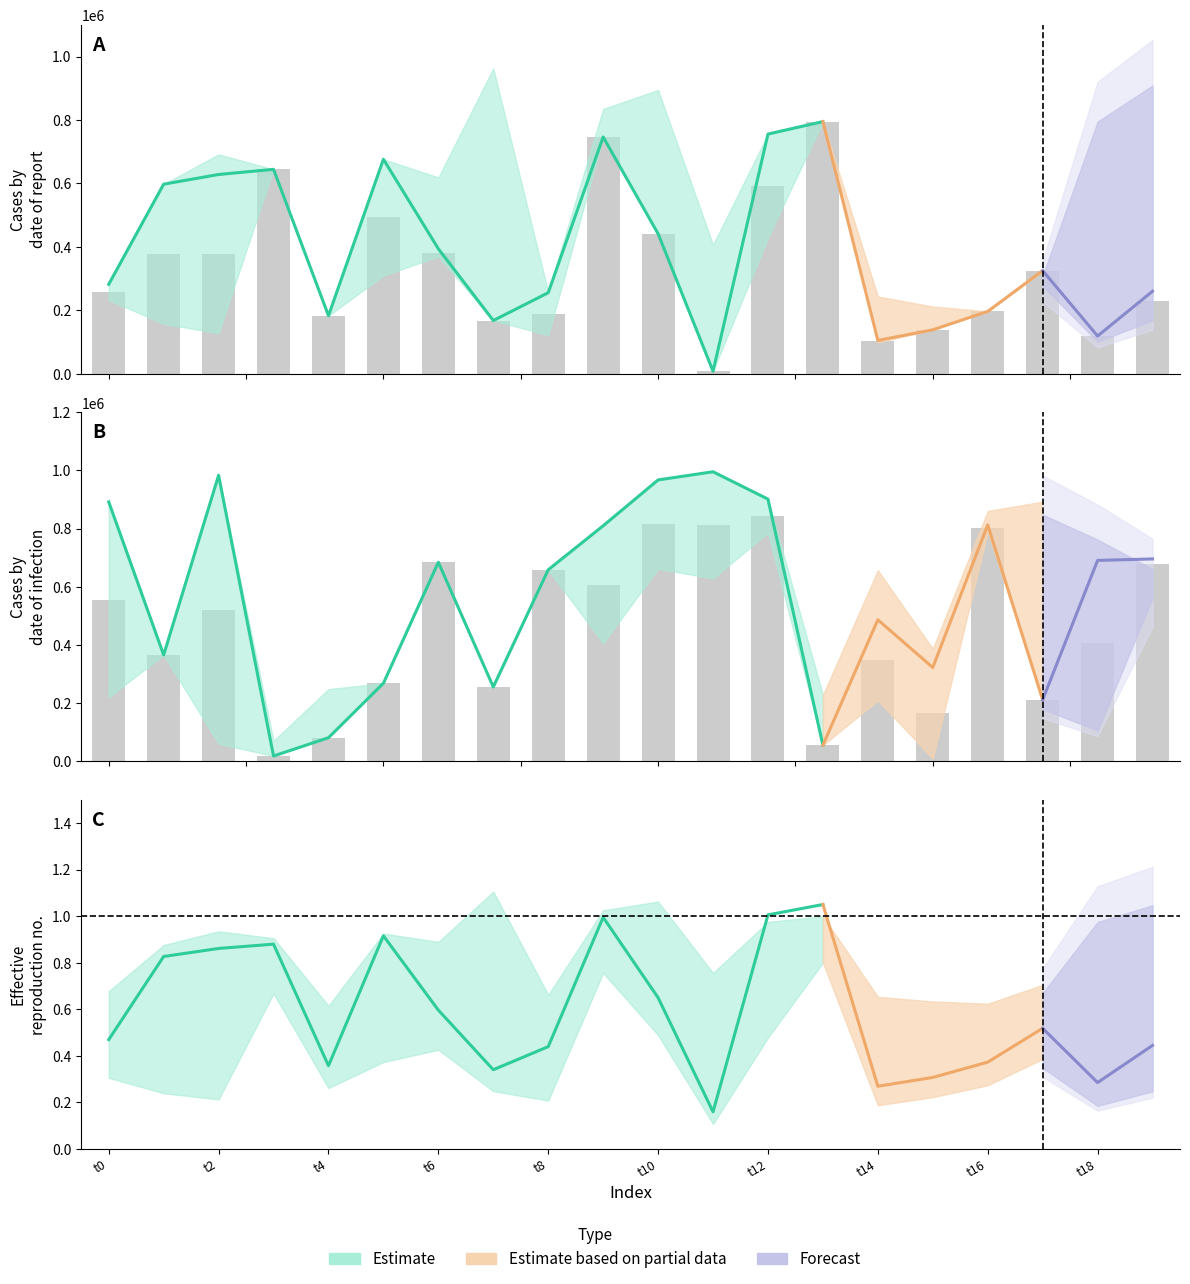

At which category is the sum across all series the highest?

10